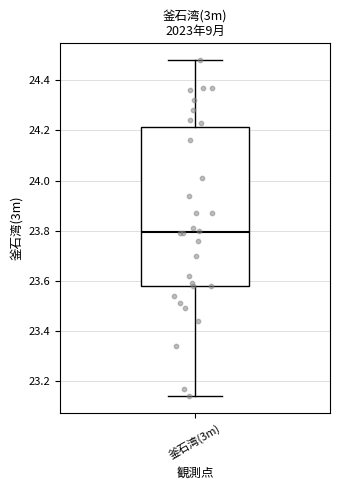

Transcribe this box plot: give where the median line is, the range the box spans, and where the two whiskers end, as read against the y-axis. The values are not printed on the chart, so give them approximately, as read against the axis.

median 23.80, box 23.58 to 24.22, whiskers 23.14 to 24.48